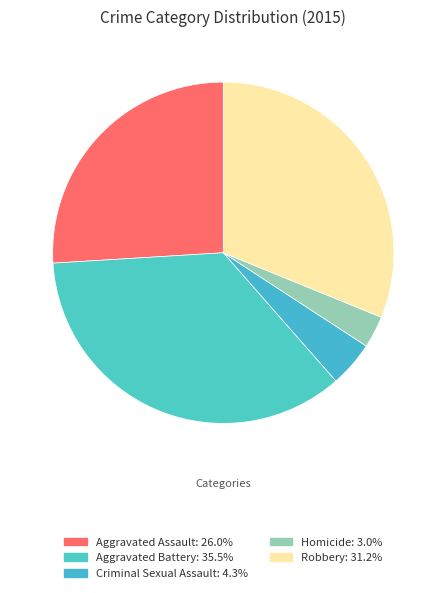

To the nearest percent, what portion does Aggravated Assault represent?

26%